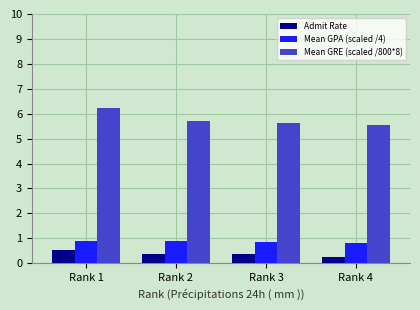

Which series has the largest total across all categories?

Mean GRE (scaled /800*8)